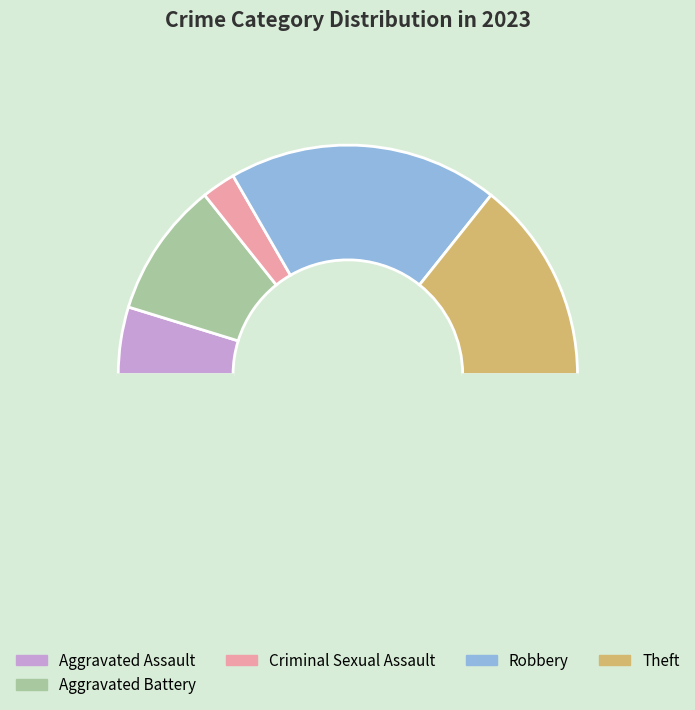

How many slices are in this pie chart?

6